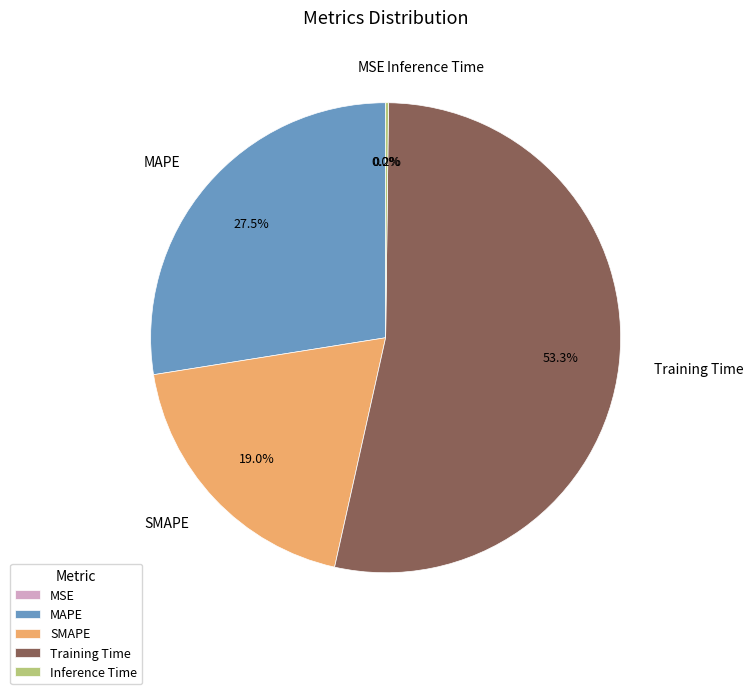

Does Training Time represent more than half of the total?

Yes